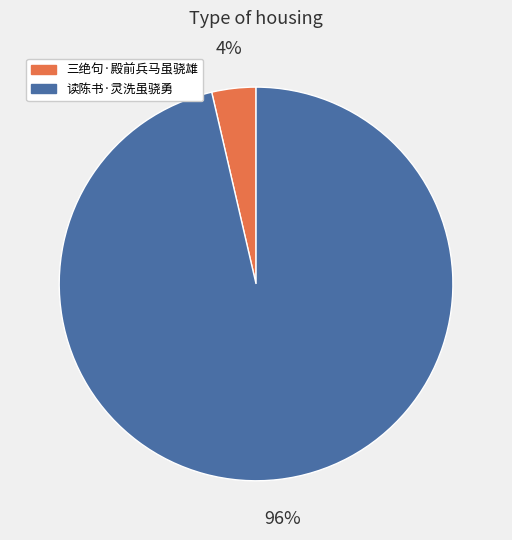

Is the sum of 三绝句·殿前兵马虽骁雄 and 读陈书·灵洗虽骁勇 greater than half?

Yes